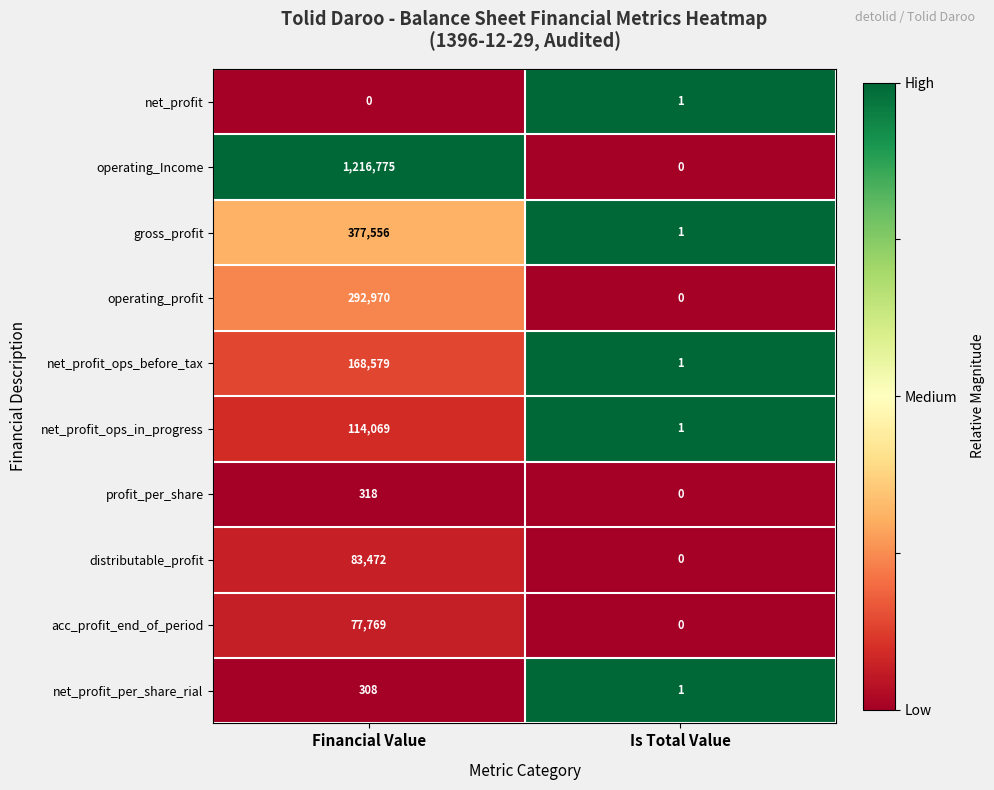

Reading right to left, list all the values displayed in this chart.

net_profit: Is Total Value=1	Financial Value=0
operating_Income: Is Total Value=0	Financial Value=1216775
gross_profit: Is Total Value=1	Financial Value=377556
operating_profit: Is Total Value=0	Financial Value=292970
net_profit_ops_before_tax: Is Total Value=1	Financial Value=168579
net_profit_ops_in_progress: Is Total Value=1	Financial Value=114069
profit_per_share: Is Total Value=0	Financial Value=318
distributable_profit: Is Total Value=0	Financial Value=83472
acc_profit_end_of_period: Is Total Value=0	Financial Value=77769
net_profit_per_share_rial: Is Total Value=1	Financial Value=308